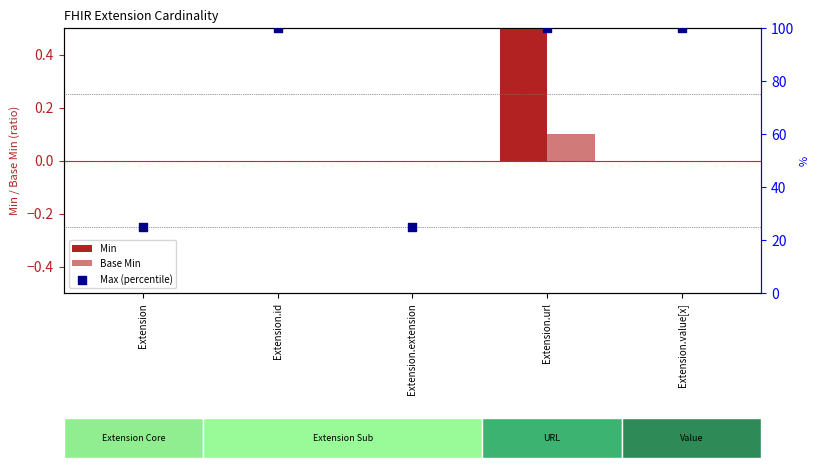

At which category is the sum across all series the highest?

Extension.url